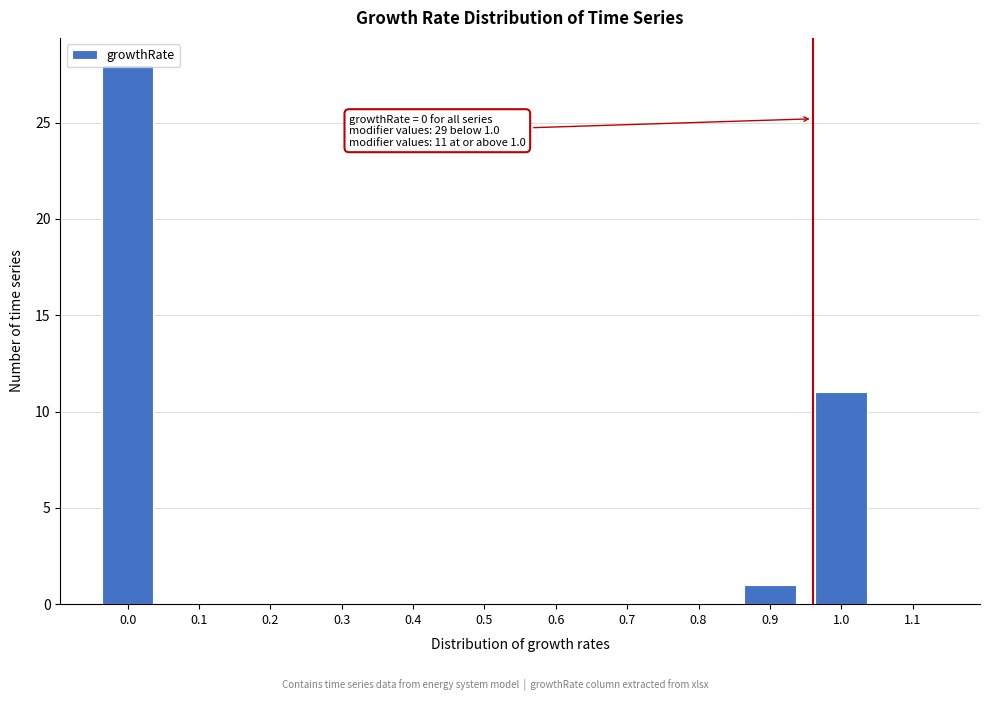

What is the greatest value displayed?

28